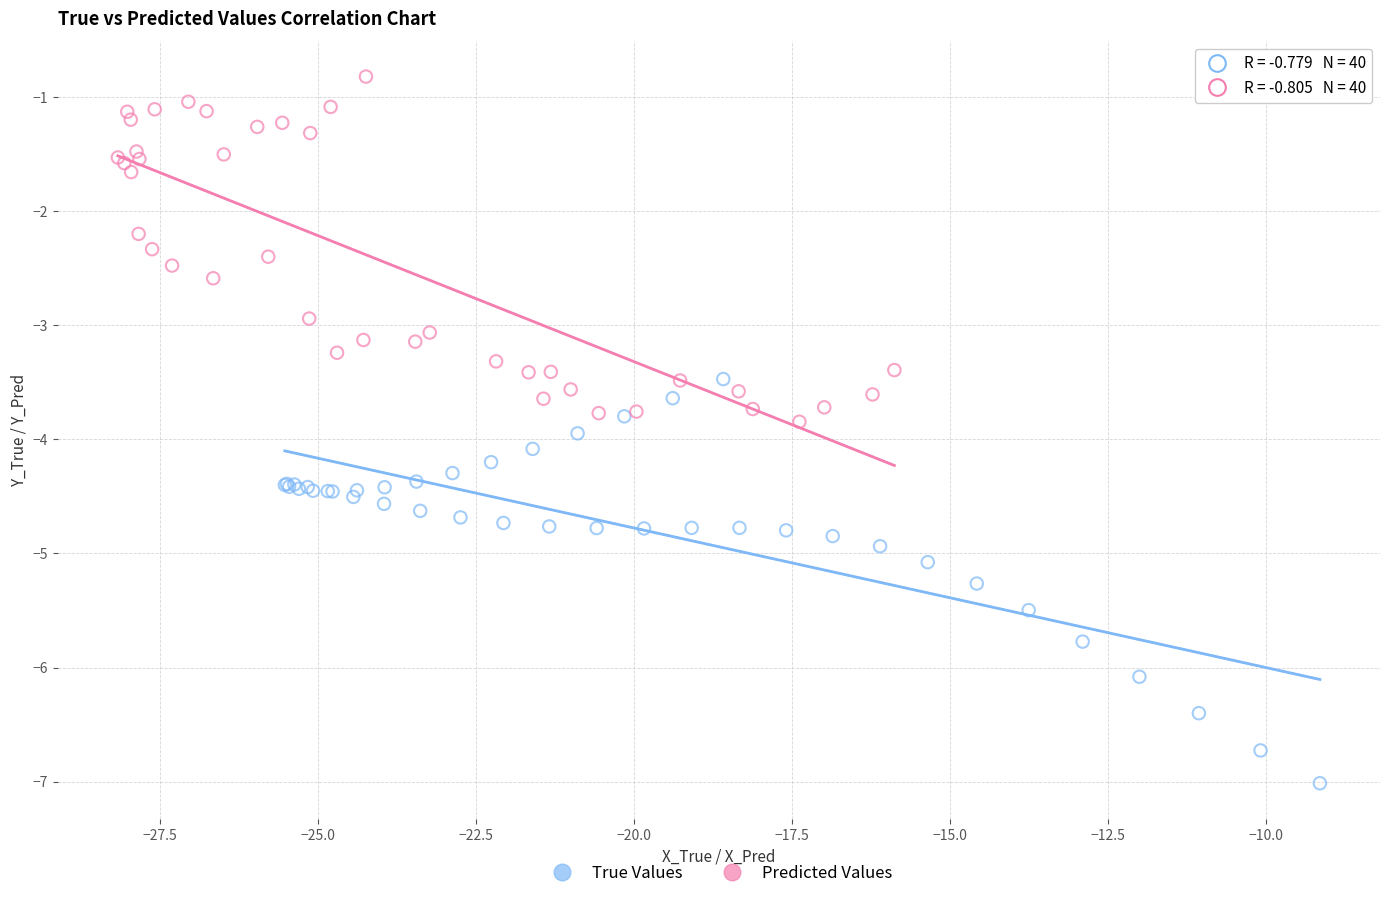

Which series has the largest Y range (max minus min)?

True Values